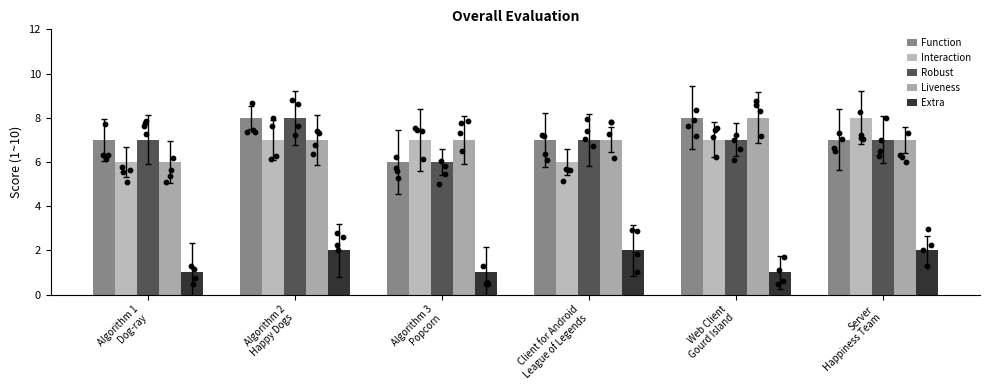

Which series has the largest total across all categories?

Function